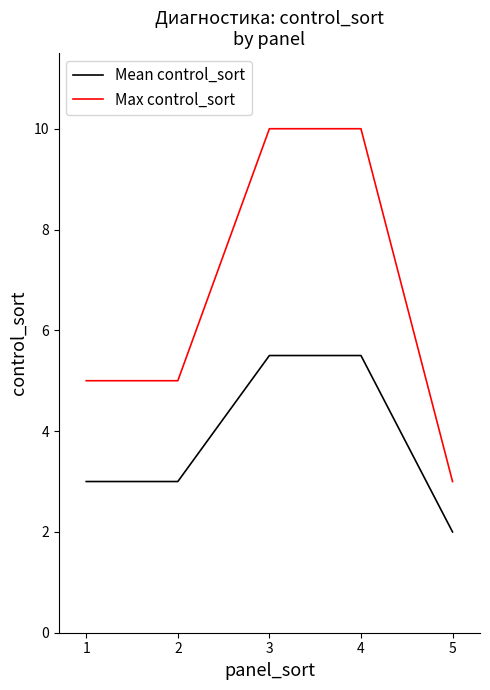

What is the difference between the highest and lowest values at 1?

2.0